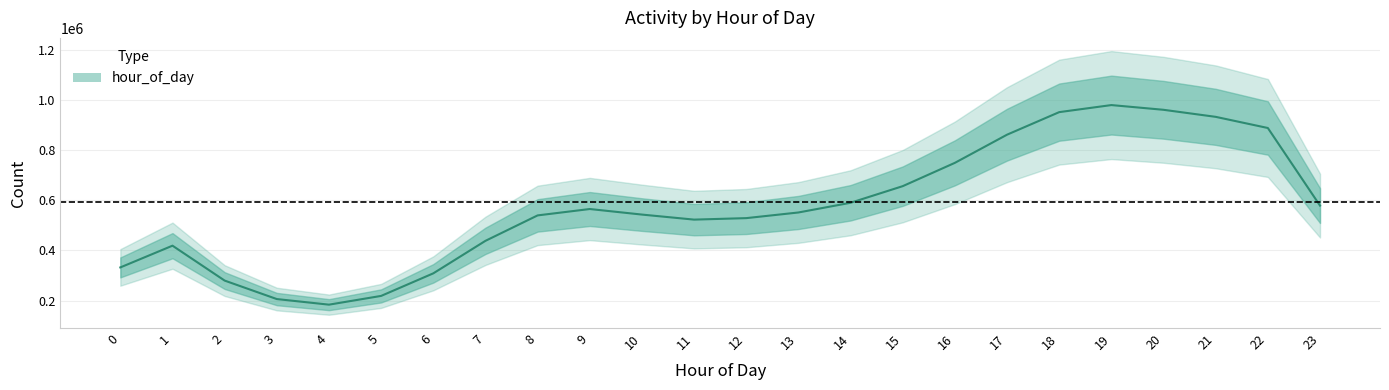

What is the change in value from 3 to 15?

+465759